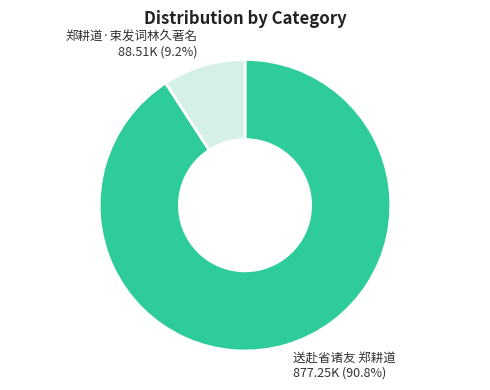

Is there any slice that represents more than half of the pie?

Yes